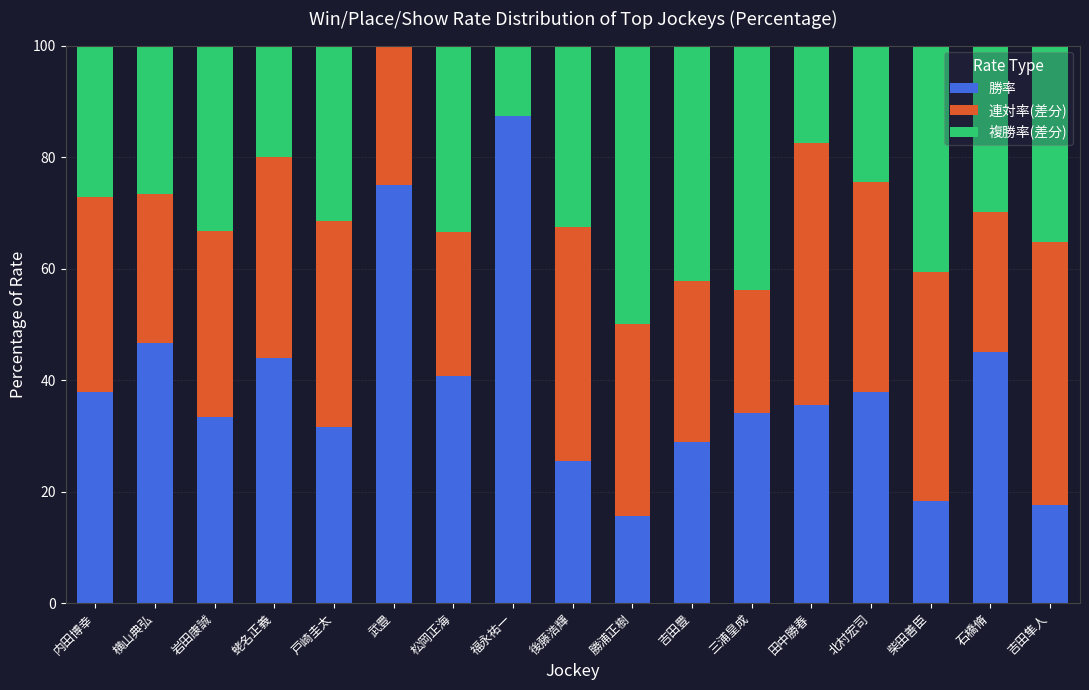

At which label does 勝率 reach its peak?

福永祐一